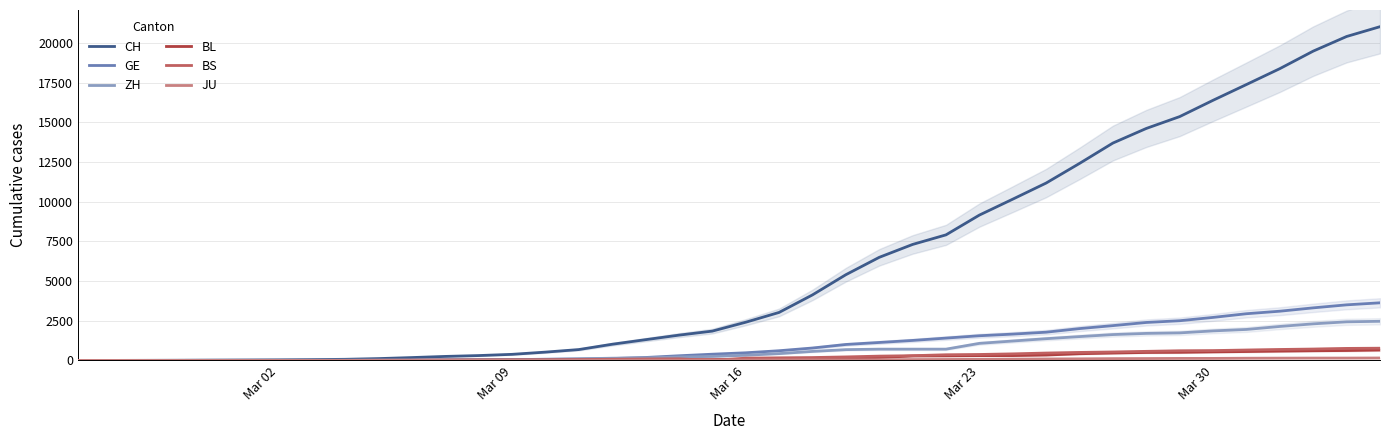

Rank the series by their maximum value, from lowest to highest.

JU, BL, BS, ZH, GE, CH